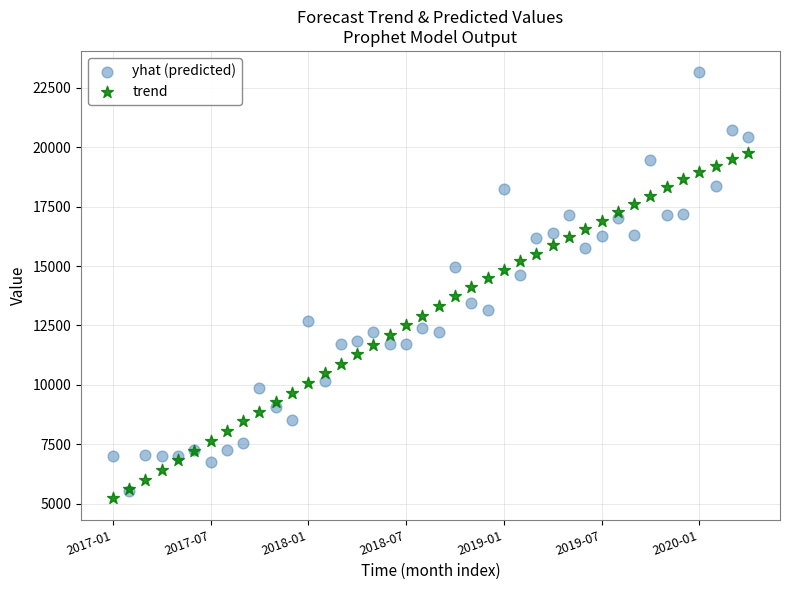

What are all the series names shown in the legend?

yhat (predicted), trend